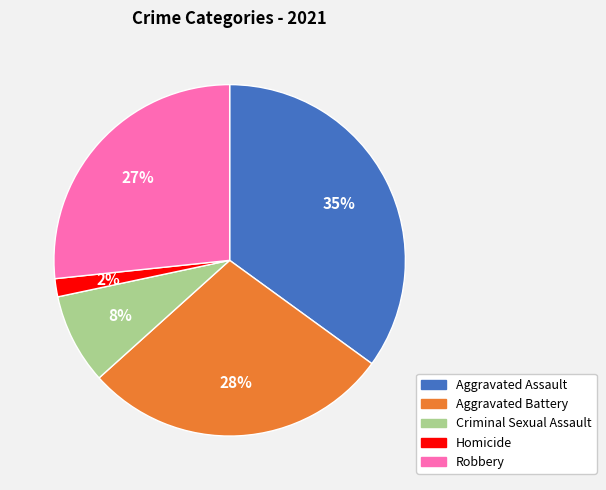

How many slices are in this pie chart?

5